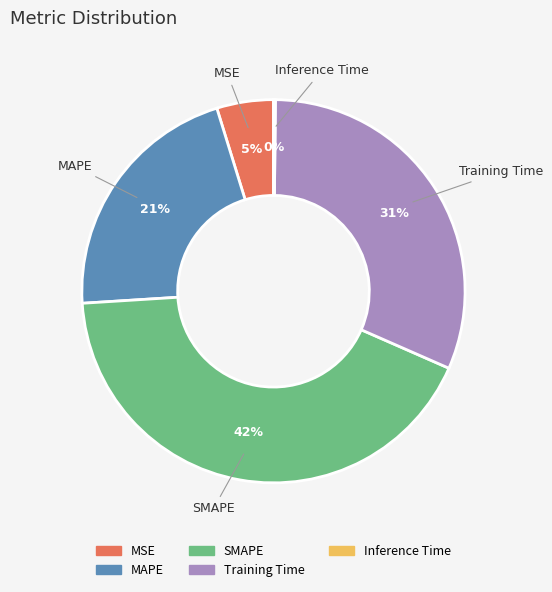

Which category has the biggest portion of the pie?

SMAPE